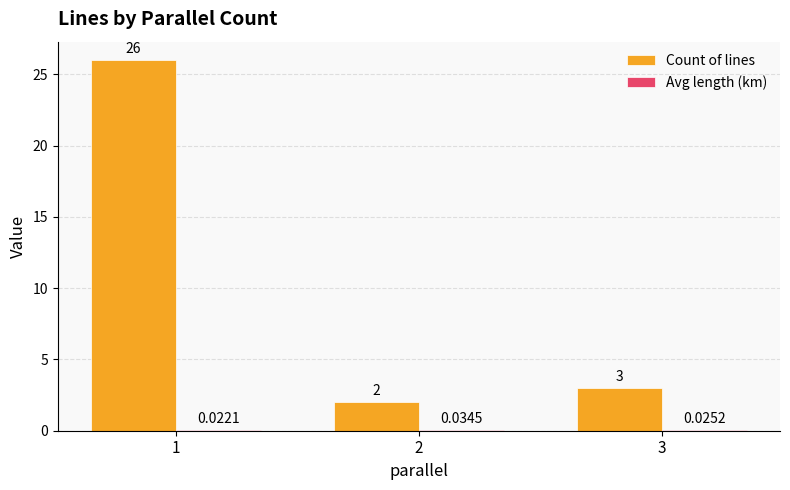

What is the total value across all series at 2?

2.0